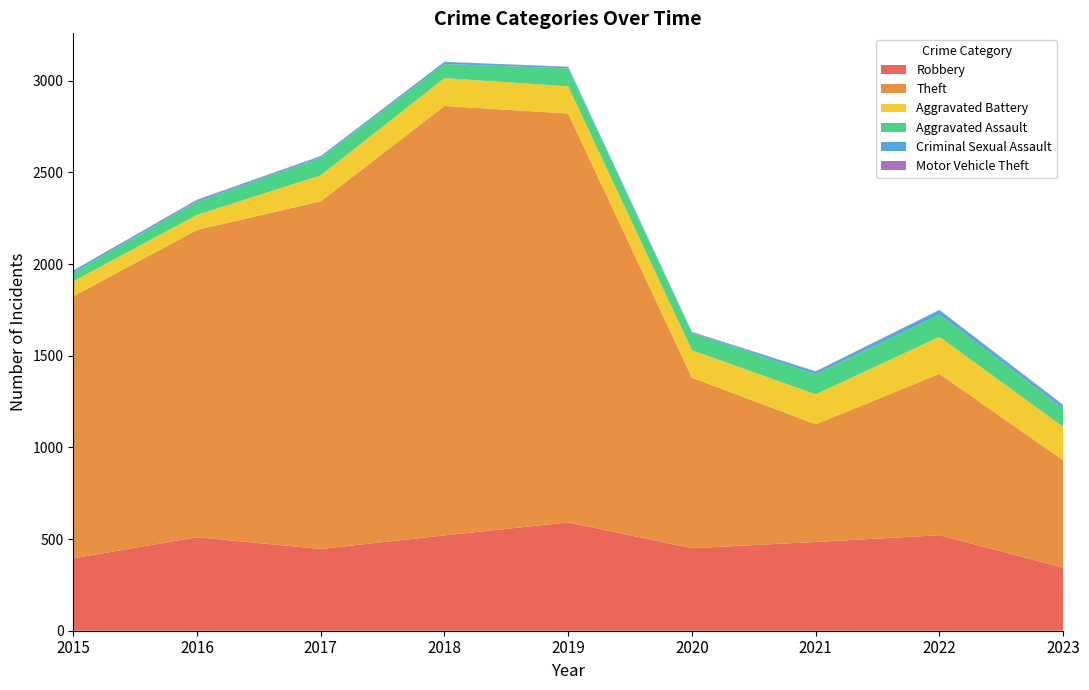

Reading left to right, transcribe all the data shown in this chart.

Robbery: 2015=395	2016=510	2017=446	2018=520	2019=591	2020=450	2021=484	2022=521	2023=344
Theft: 2015=1429	2016=1676	2017=1896	2018=2342	2019=2230	2020=930	2021=642	2022=880	2023=586
Aggravated Battery: 2015=82	2016=82	2017=142	2018=152	2019=148	2020=150	2021=163	2022=202	2023=182
Aggravated Assault: 2015=46	2016=71	2017=95	2018=77	2019=98	2020=94	2021=110	2022=121	2023=99
Criminal Sexual Assault: 2015=12	2016=8	2017=8	2018=11	2019=8	2020=3	2021=14	2022=24	2023=15
Motor Vehicle Theft: 2015=1	2016=4	2017=2	2018=1	2019=1	2020=3	2021=2	2022=2	2023=6